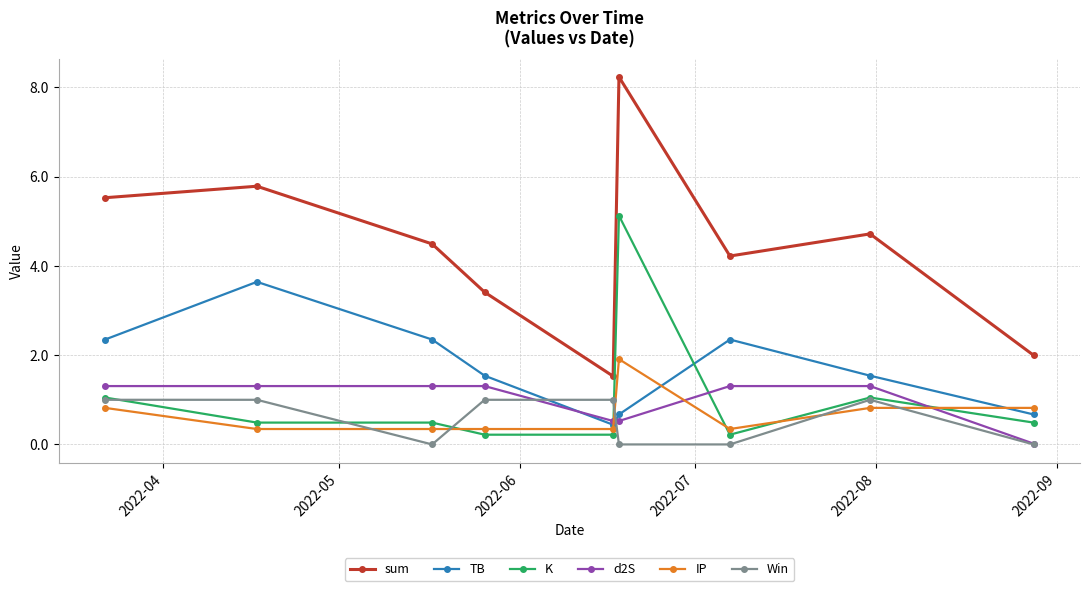

True or false: sum and K cross at least once.

False